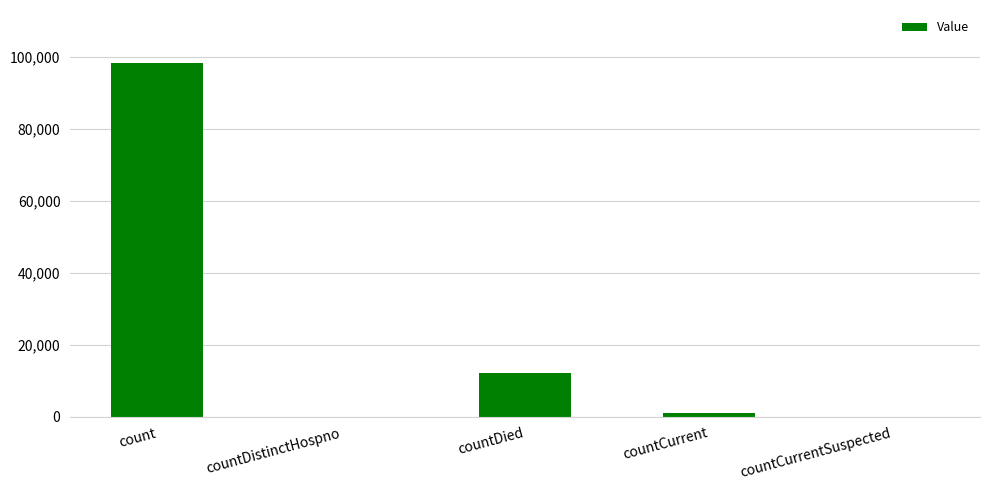

How many distinct data groups are displayed?

1